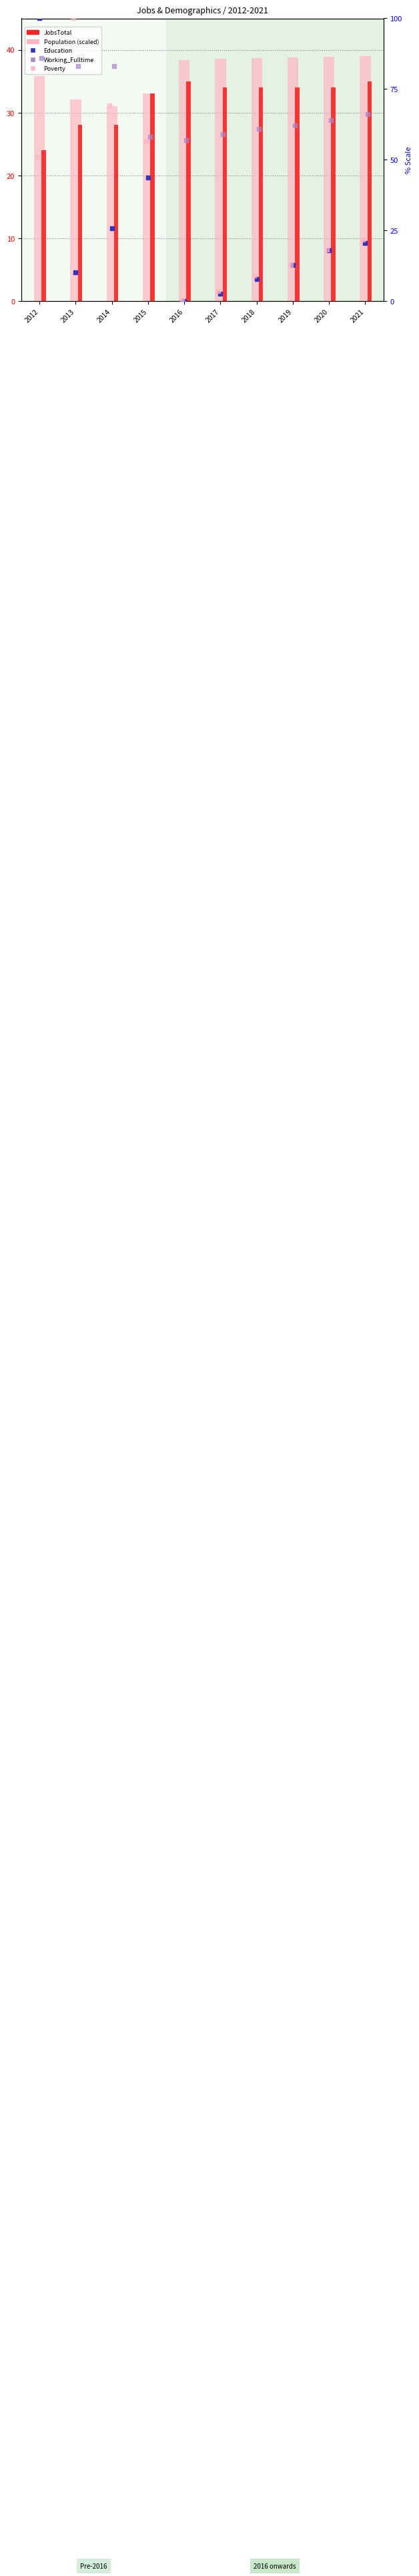

Which series reaches the minimum Y coordinate?

Education